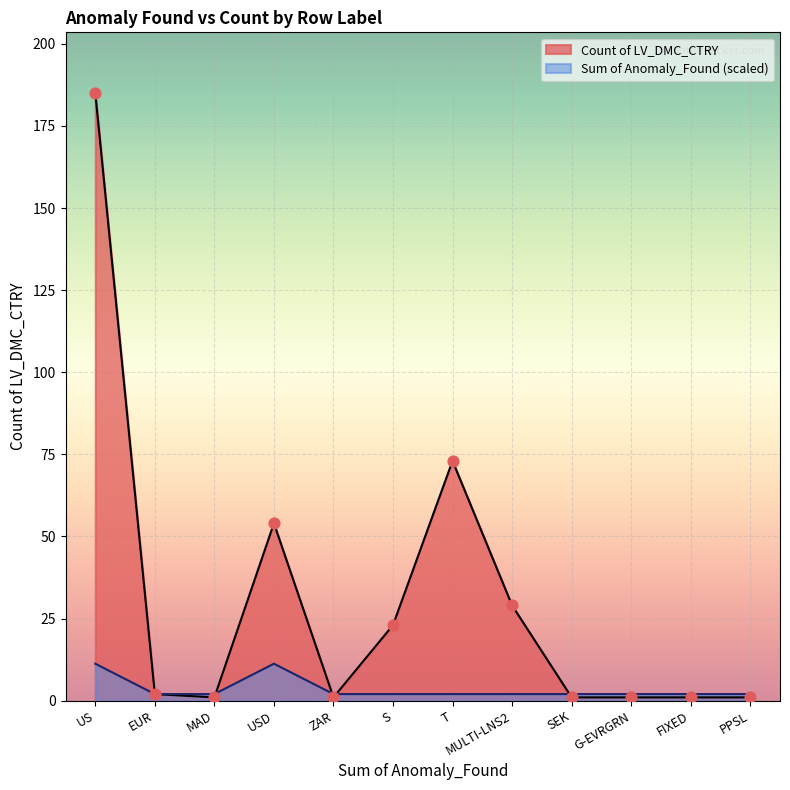

Is the value of Count of LV_DMC_CTRY at T greater than the value of Sum of Anomaly_Found (scaled) at MULTI-LNS2?

Yes